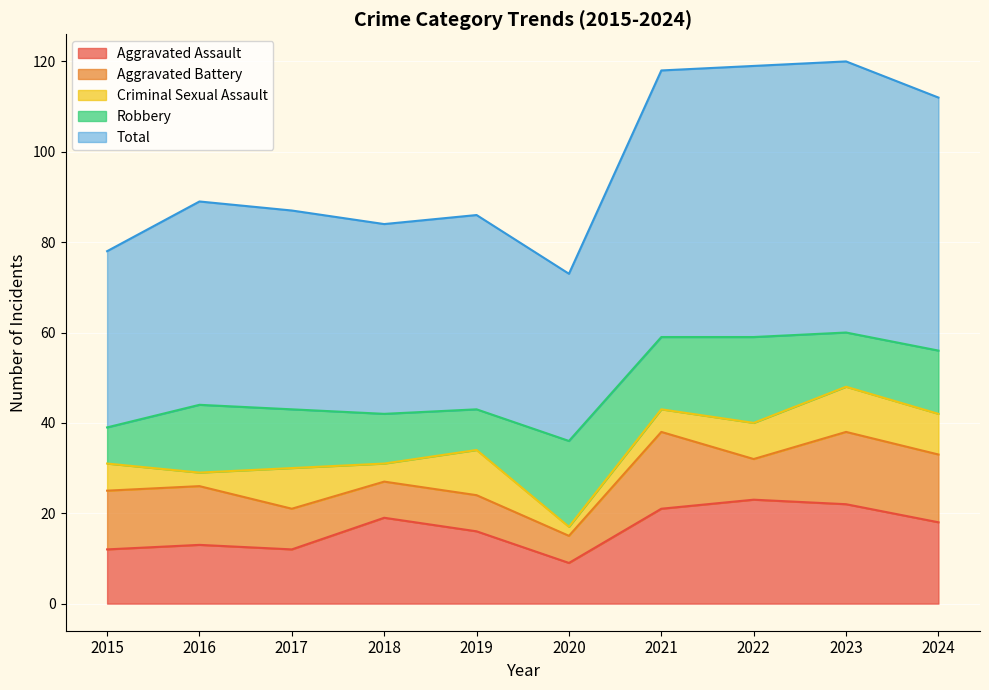

What are all the series names shown in the legend?

Aggravated Assault, Aggravated Battery, Criminal Sexual Assault, Robbery, Total